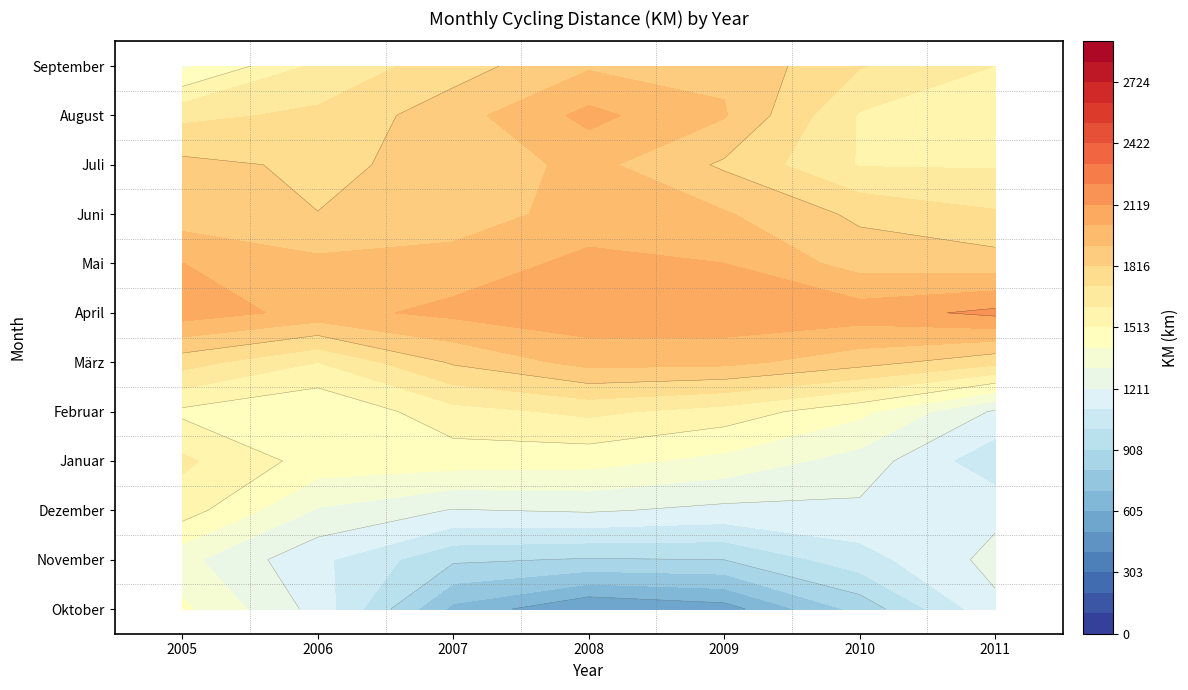

Which series has the largest total across all categories?

April